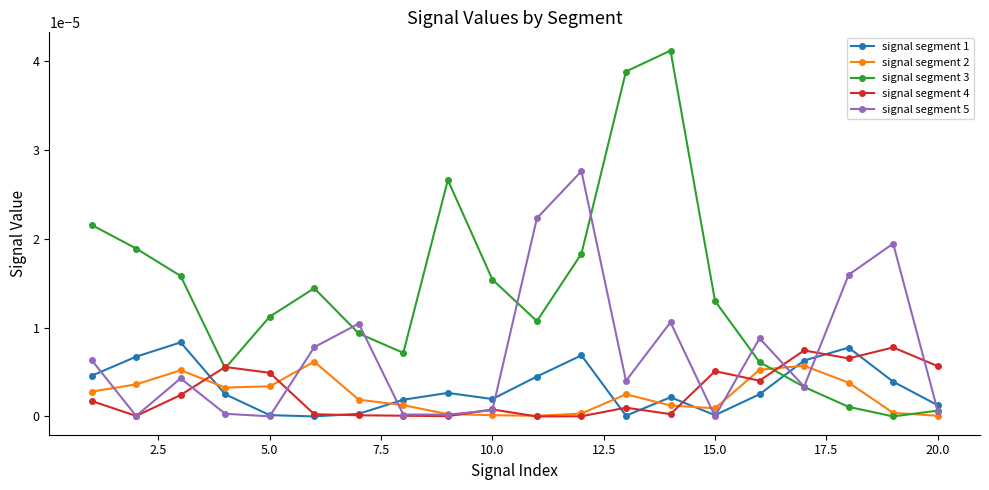

How many interior local peaks does the signal segment 3 series have?

3